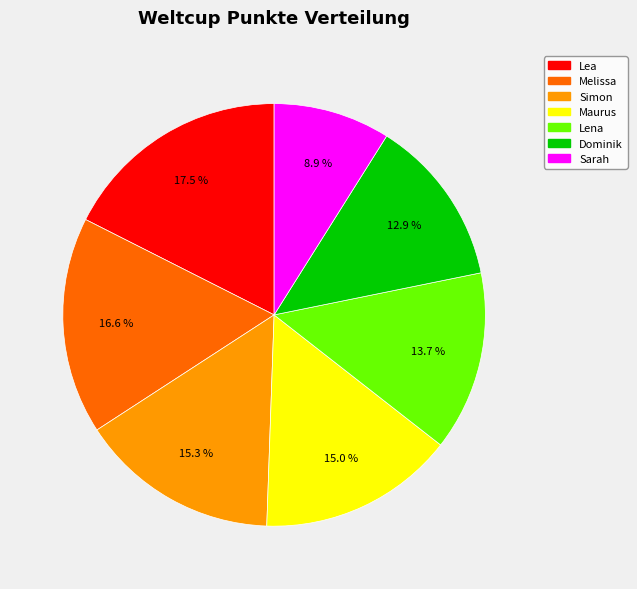

Between Sarah and Lena, which is larger?

Lena